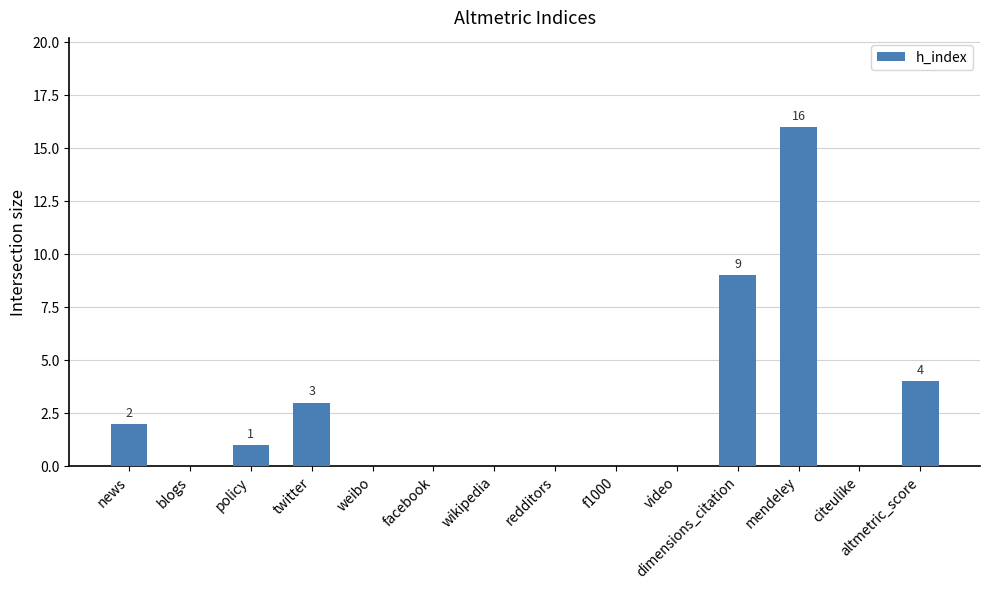

Which has a higher value, twitter or weibo?

twitter